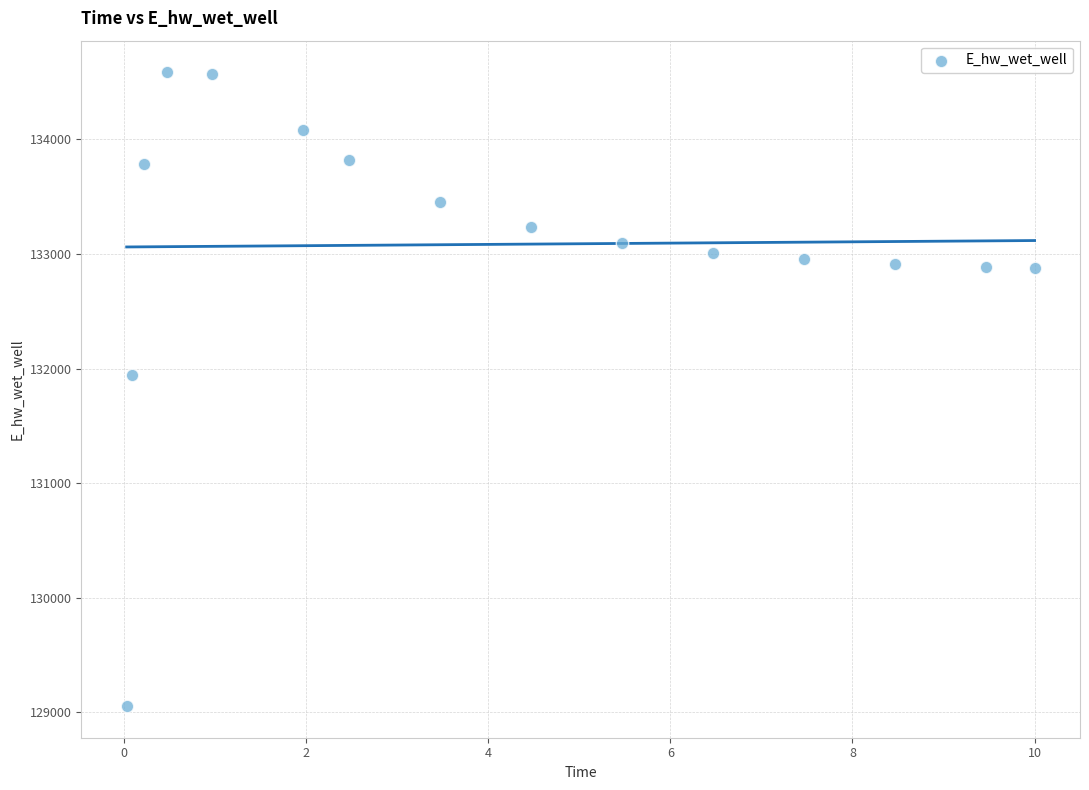

What Y value in the scatter plot is closest to 131819?

131939.5